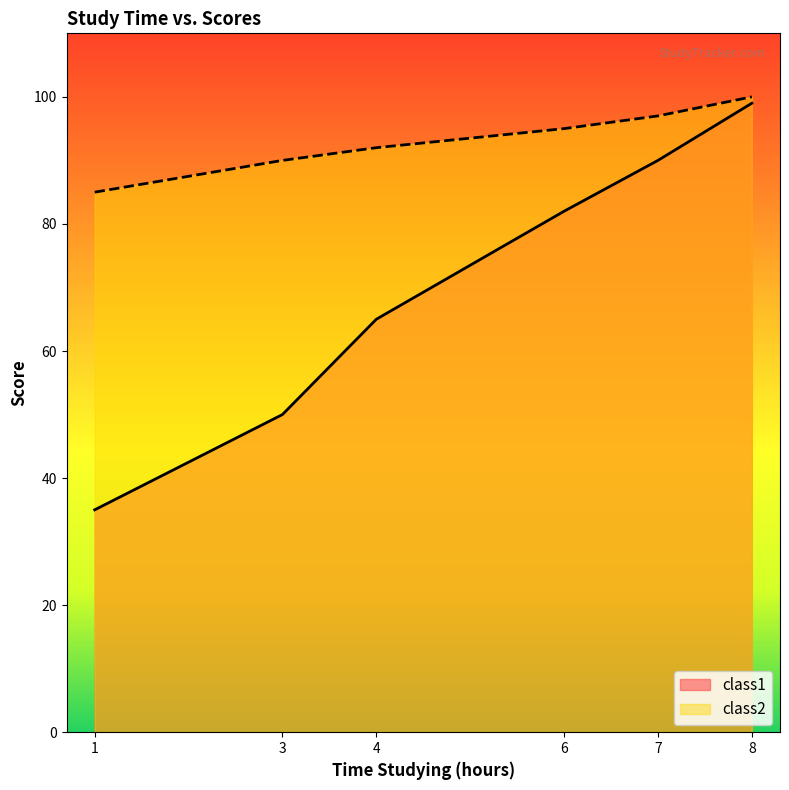

True or false: class1 and class2 cross at least once.

False